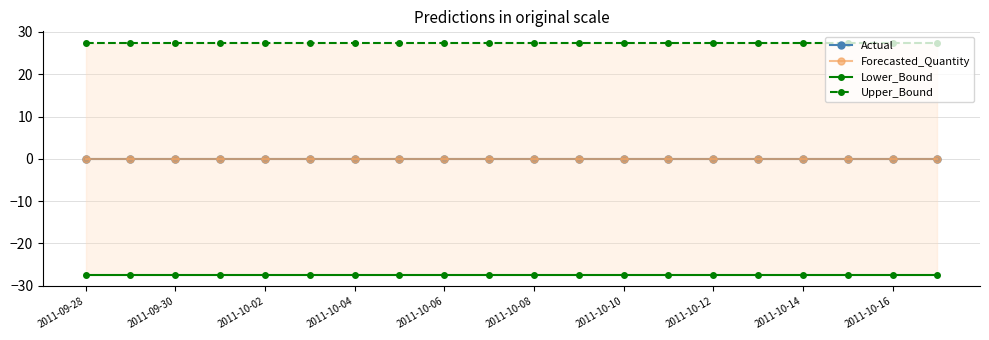

True or false: Actual has a value of 0.0 at 2011-10-06.

True